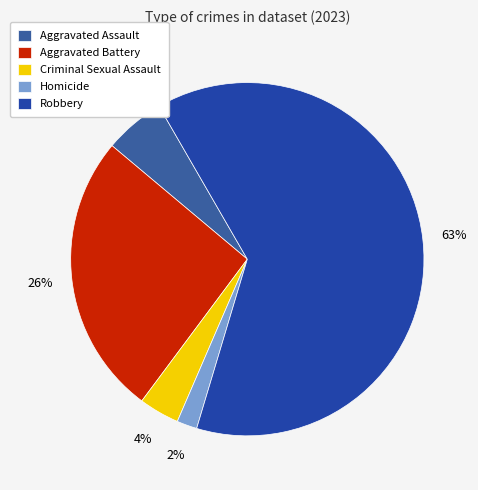

Approximately how many times larger is the value at Robbery compared to Criminal Sexual Assault?

17.0